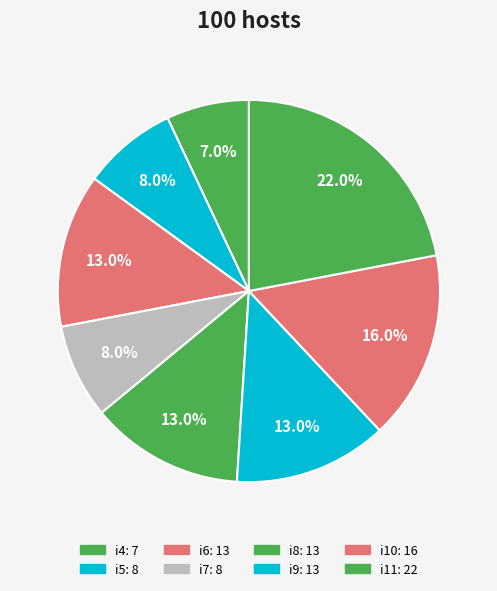

Count the number of slices in the pie.

8